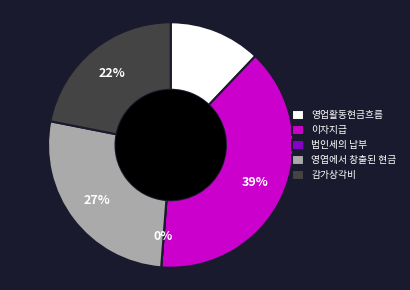

To the nearest percent, what is the combined percentage of 영엽에서 창출된 현금 and 감가상각비?

49%